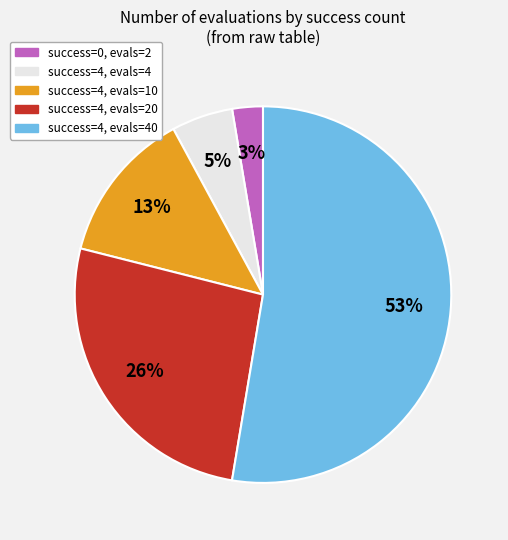

Which has a higher value, success=4, evals=40 or success=4, evals=20?

success=4, evals=40